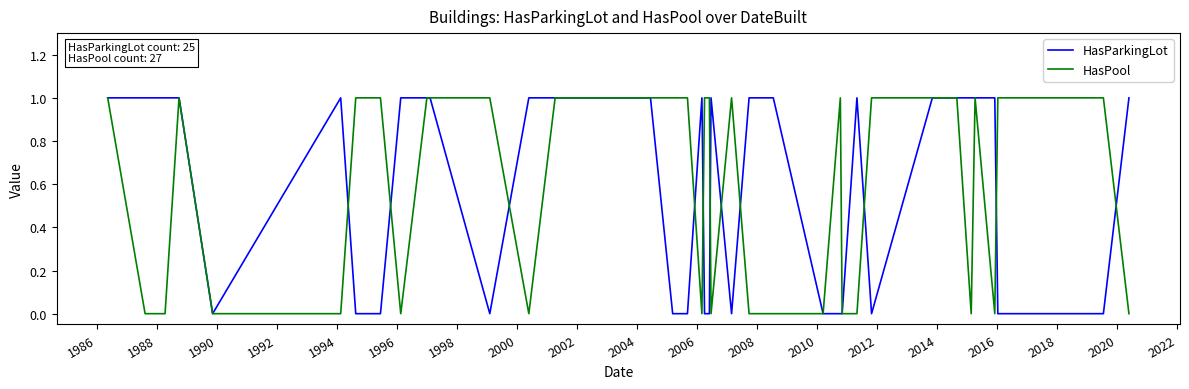

What are all the series names shown in the legend?

HasParkingLot, HasPool